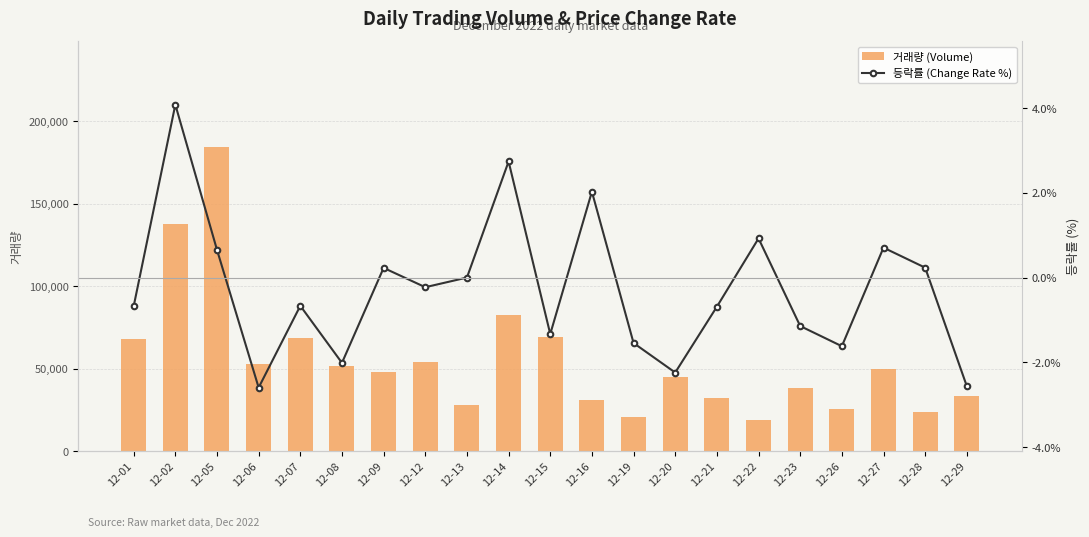

Is the value of 등락률 (Change Rate %) at 12-06 greater than the value of 거래량 (Volume) at 12-29?

No